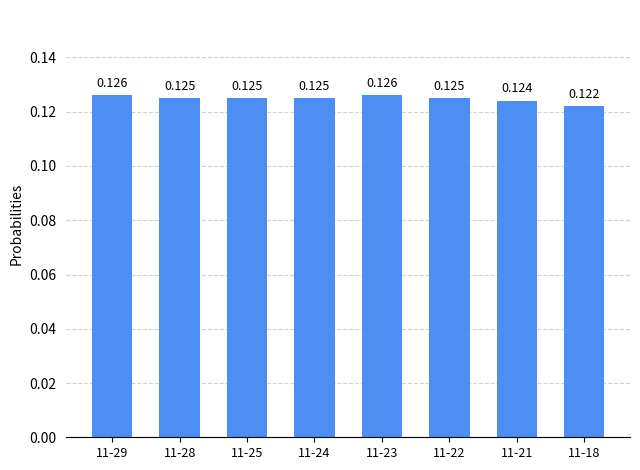

Which category has the lowest value across all series?

11-18